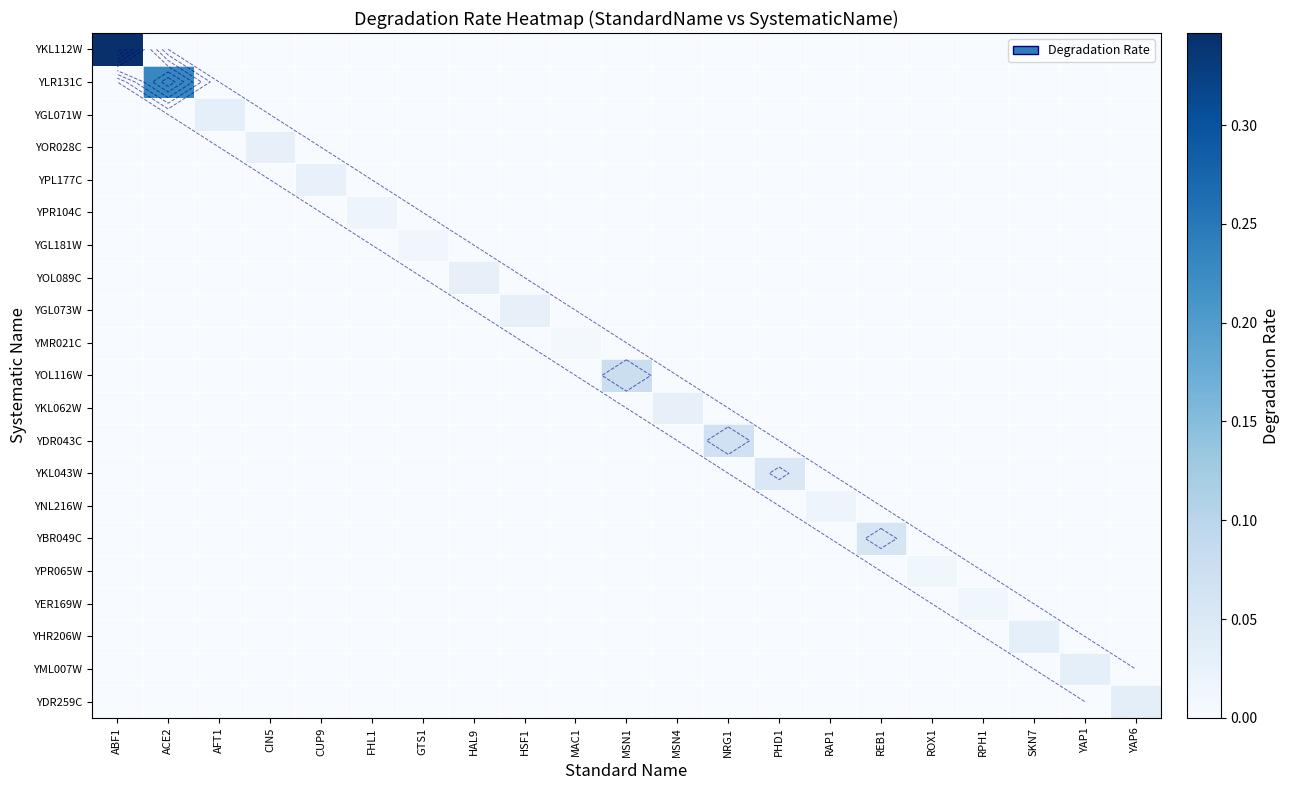

At which label is YLR131C closest to 0?

ABF1